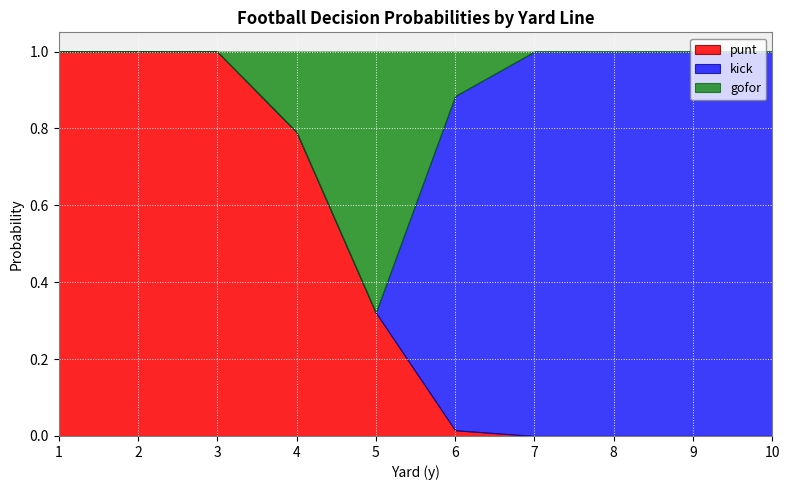

Is it true that punt equals 0.2 at 4?

False